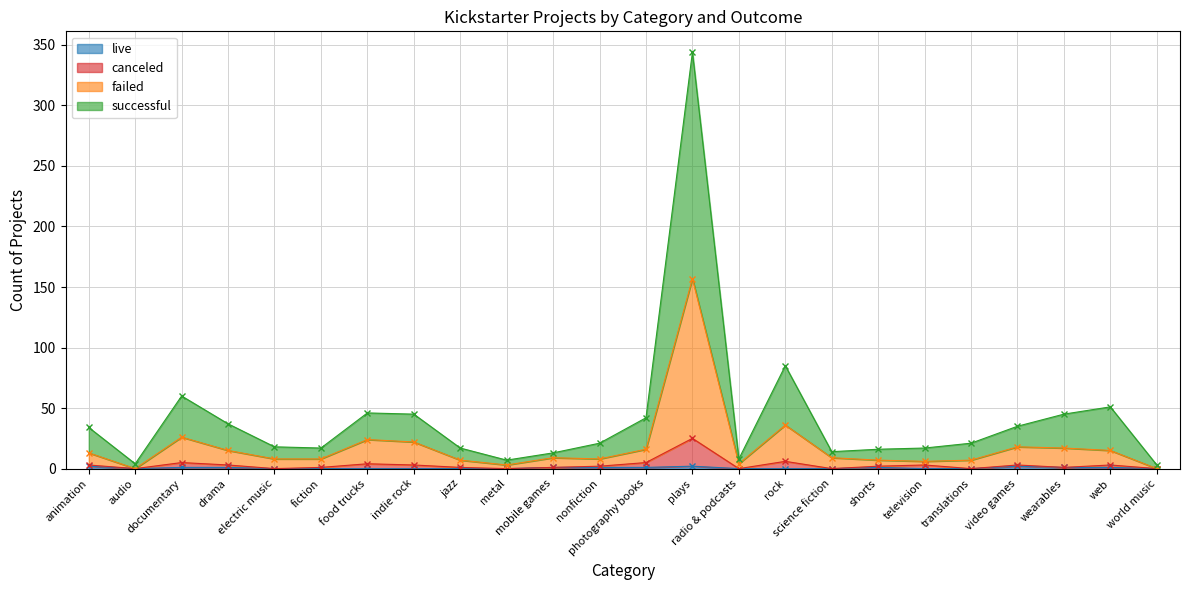

List the series in order of their peak value, lowest first.

live, canceled, failed, successful